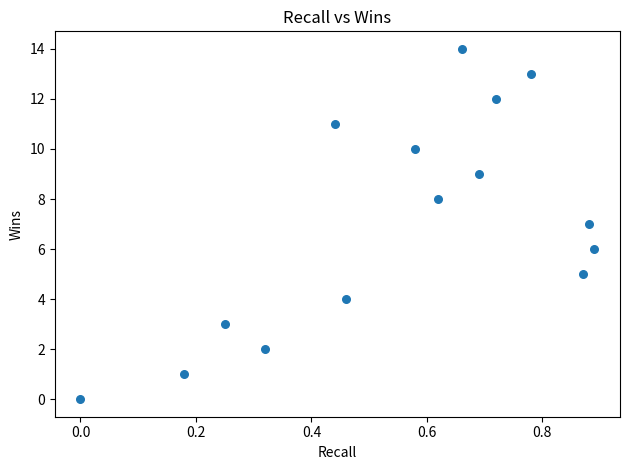

What is the range of Y values (max minus min)?

14